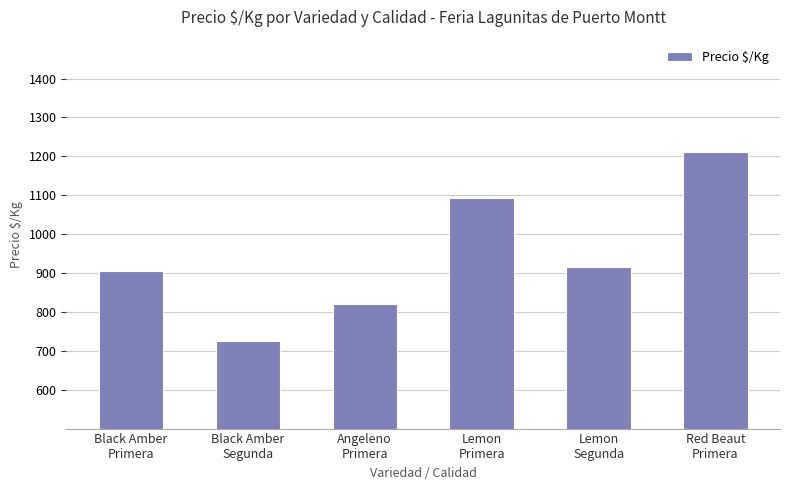

Are the bars grouped side by side (vs. stacked)?

No